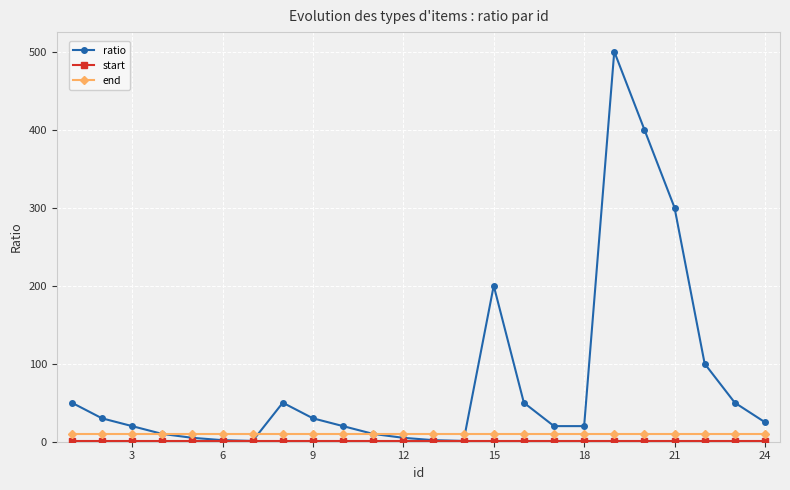

At how many categories does at least one series exceed 126?

4